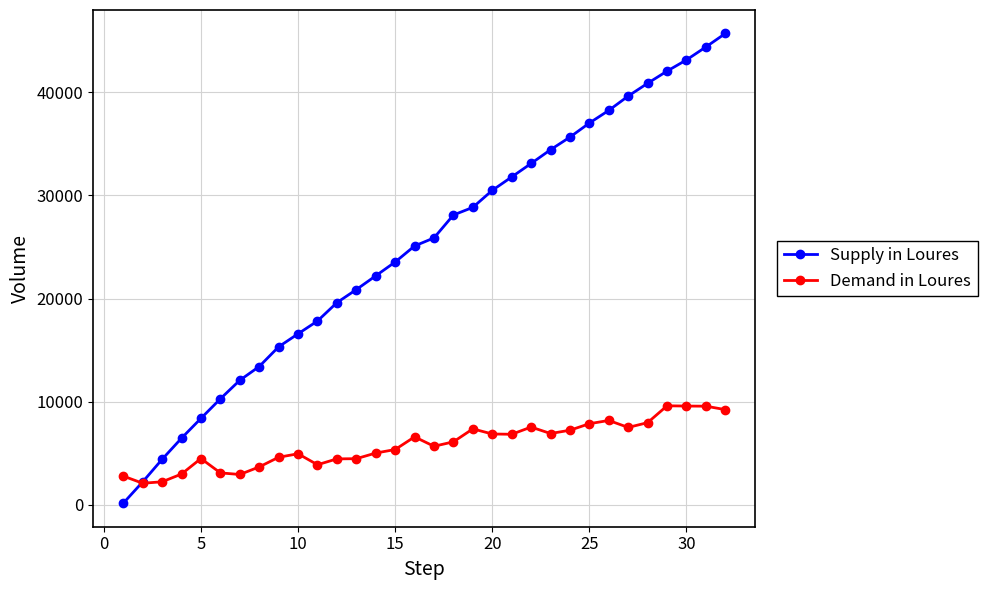

What is the value of the Demand in Loures point at the 23rd from the left?

6924.4